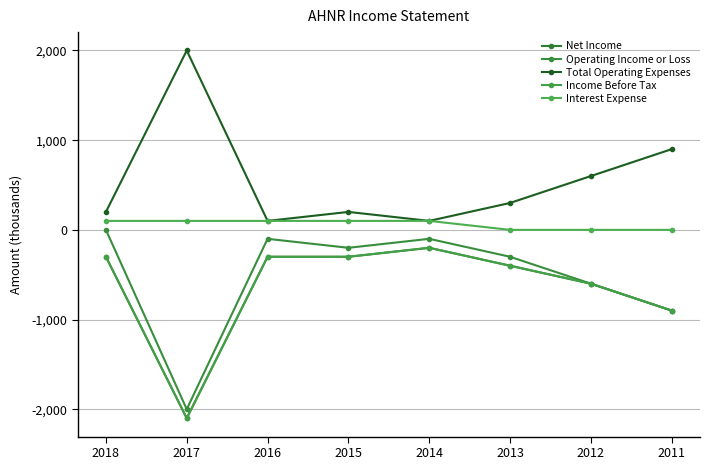

At which label does Interest Expense reach its peak?

2018